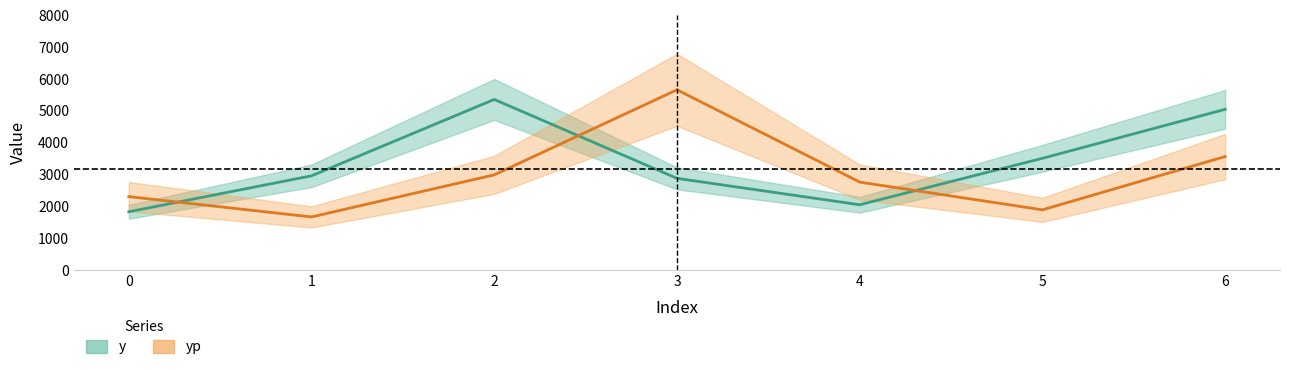

Which series has the widest spread of values?

yp